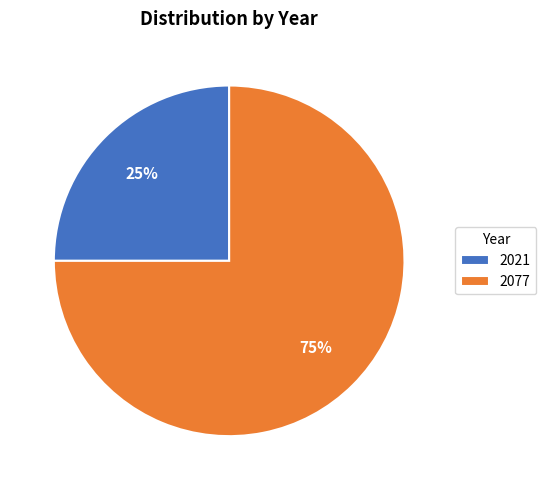

How many segments does this pie chart have?

2